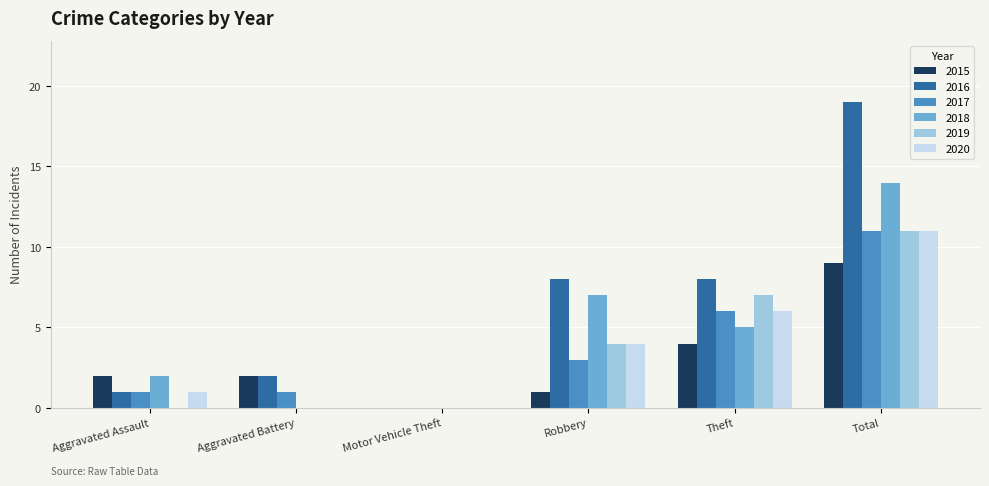

Which series has the largest total across all categories?

2016